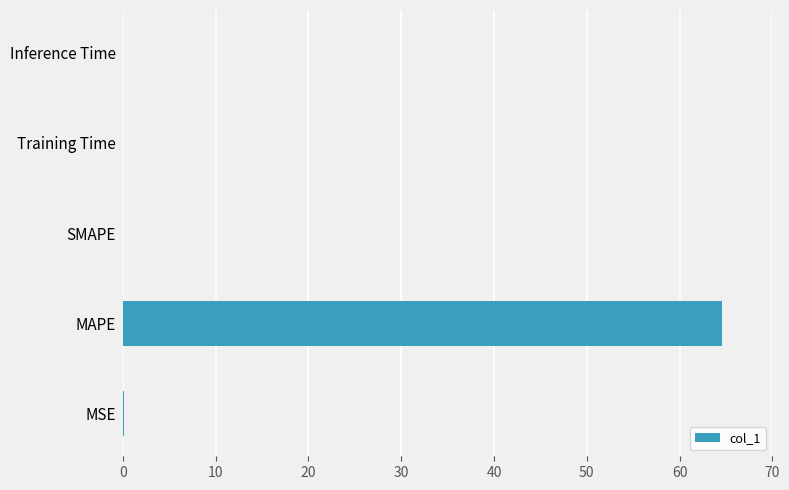

Which has a higher value, Training Time or MAPE?

MAPE